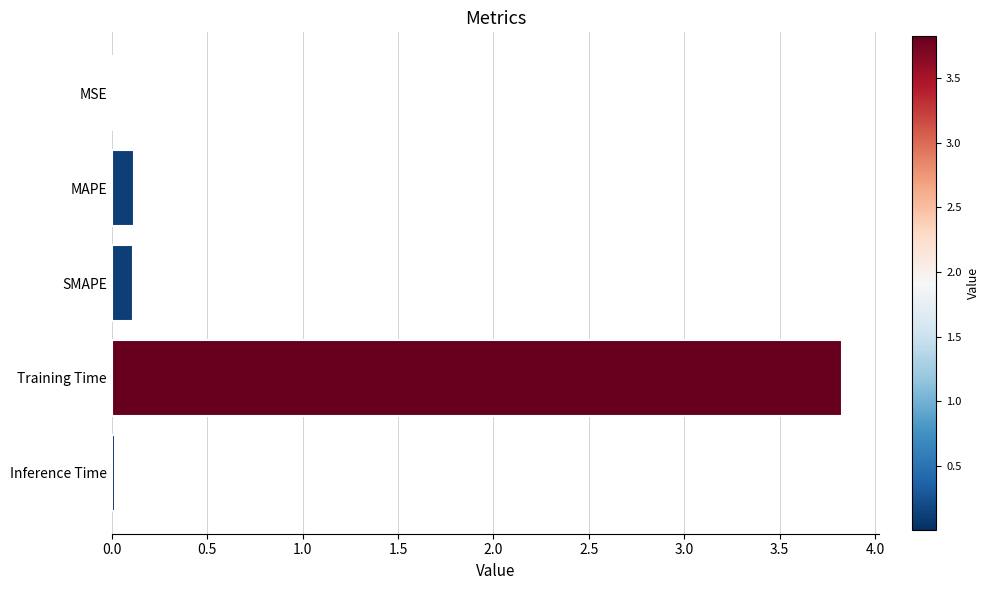

The chart shows a value of 0.0 at MSE. True or false?

True